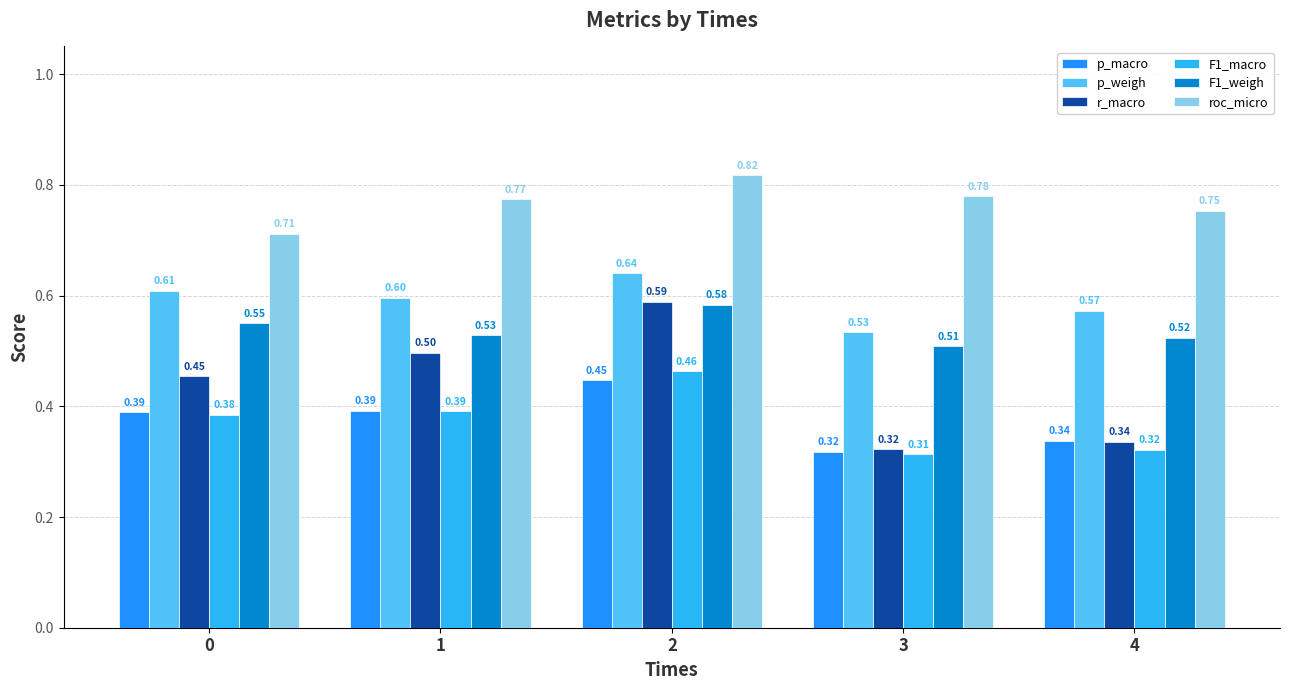

How many categories are shown in the chart?

5